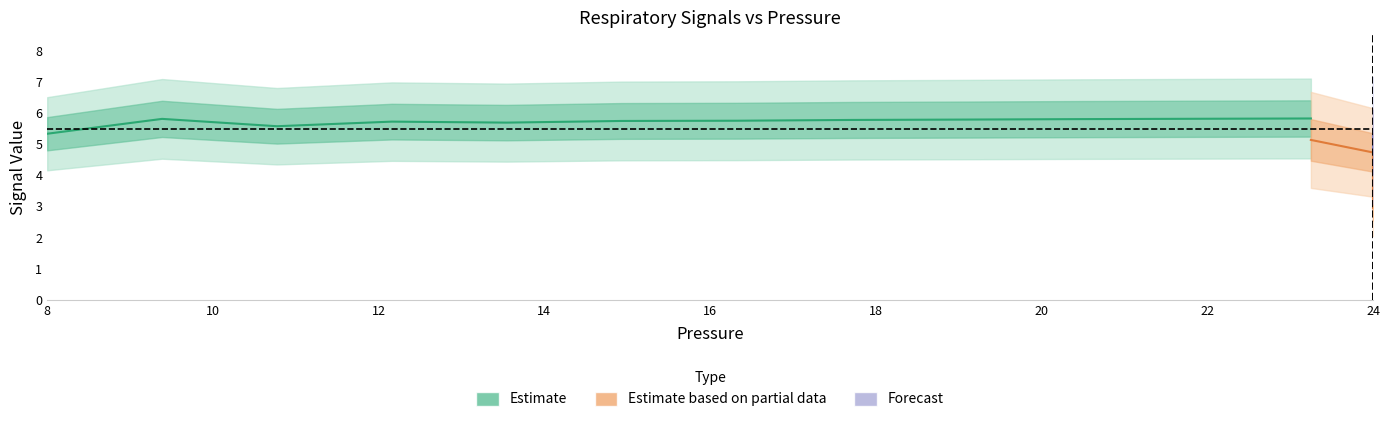

Is it true that Volume equals 1.2 at 14?

False